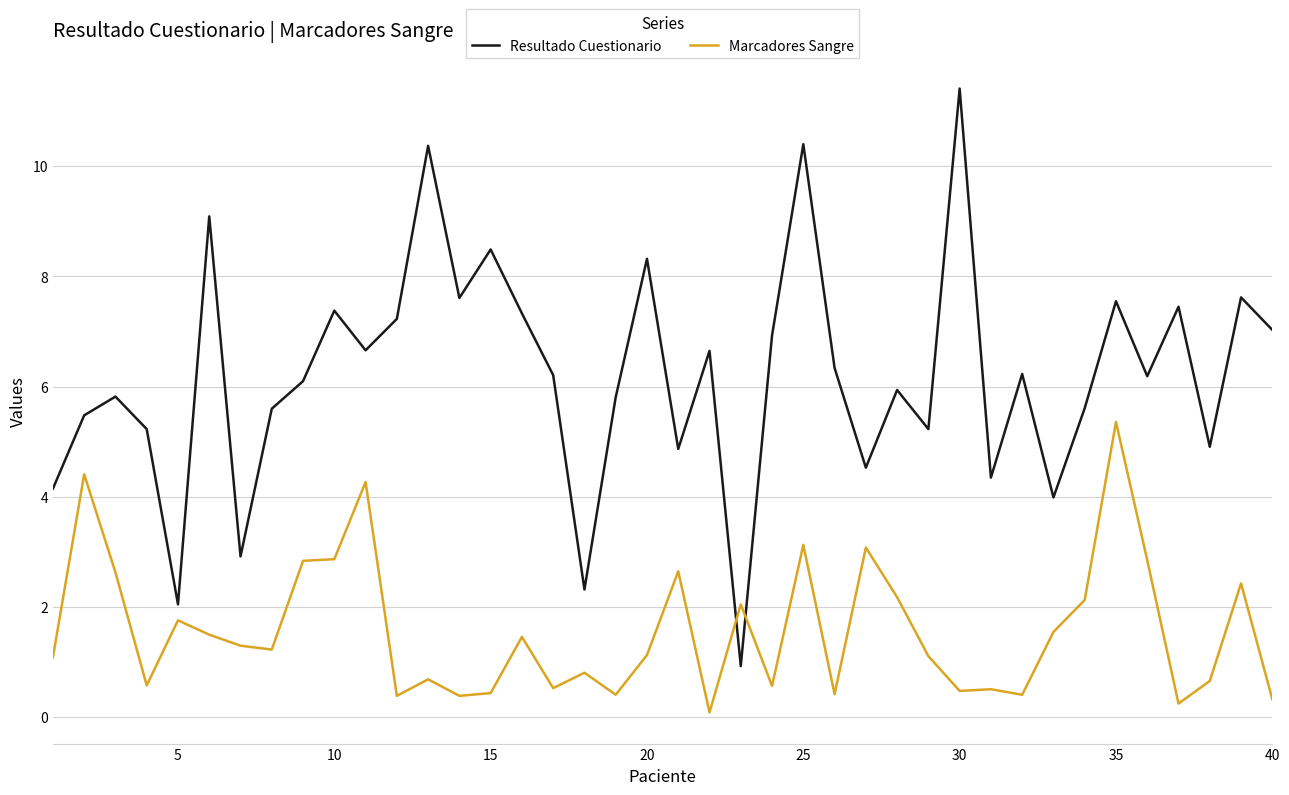

What is the sum of all Resultado Cuestionario values?

248.3